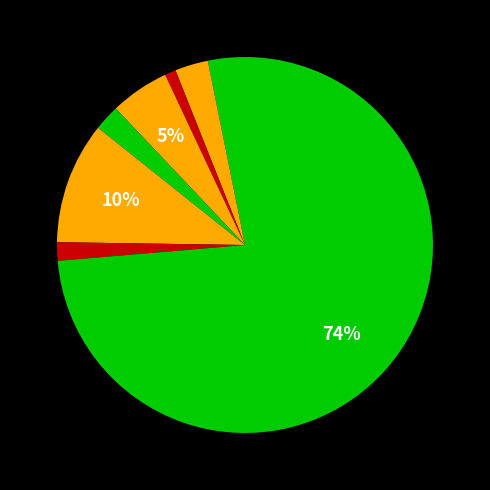

Count the number of slices in the pie.

8